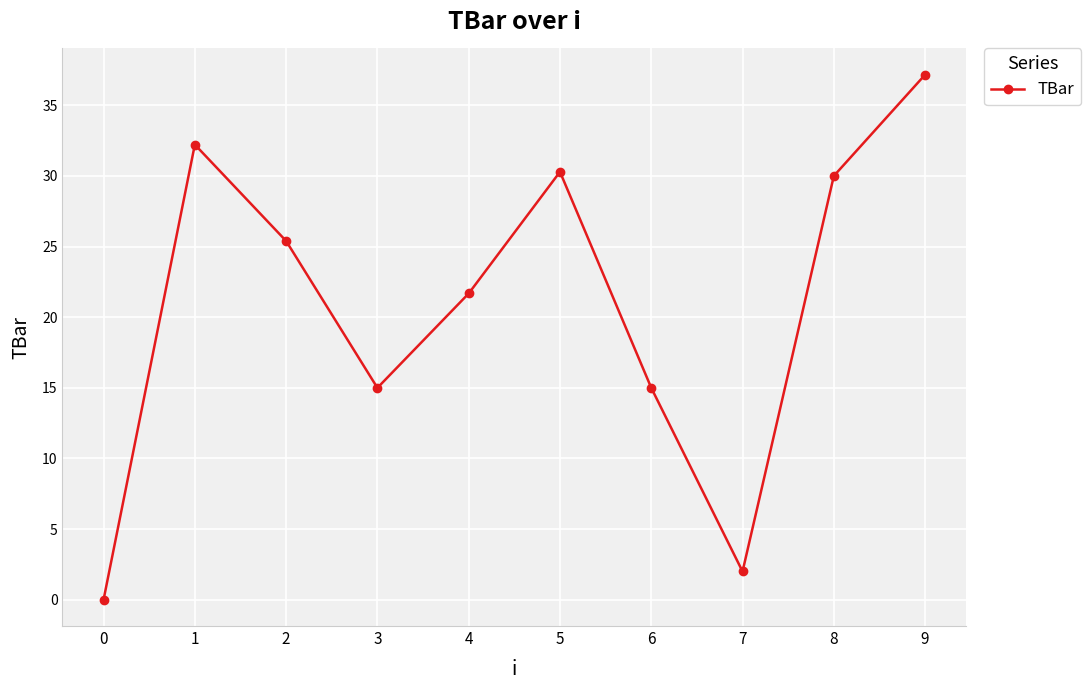

Read the value at 6.

15.0